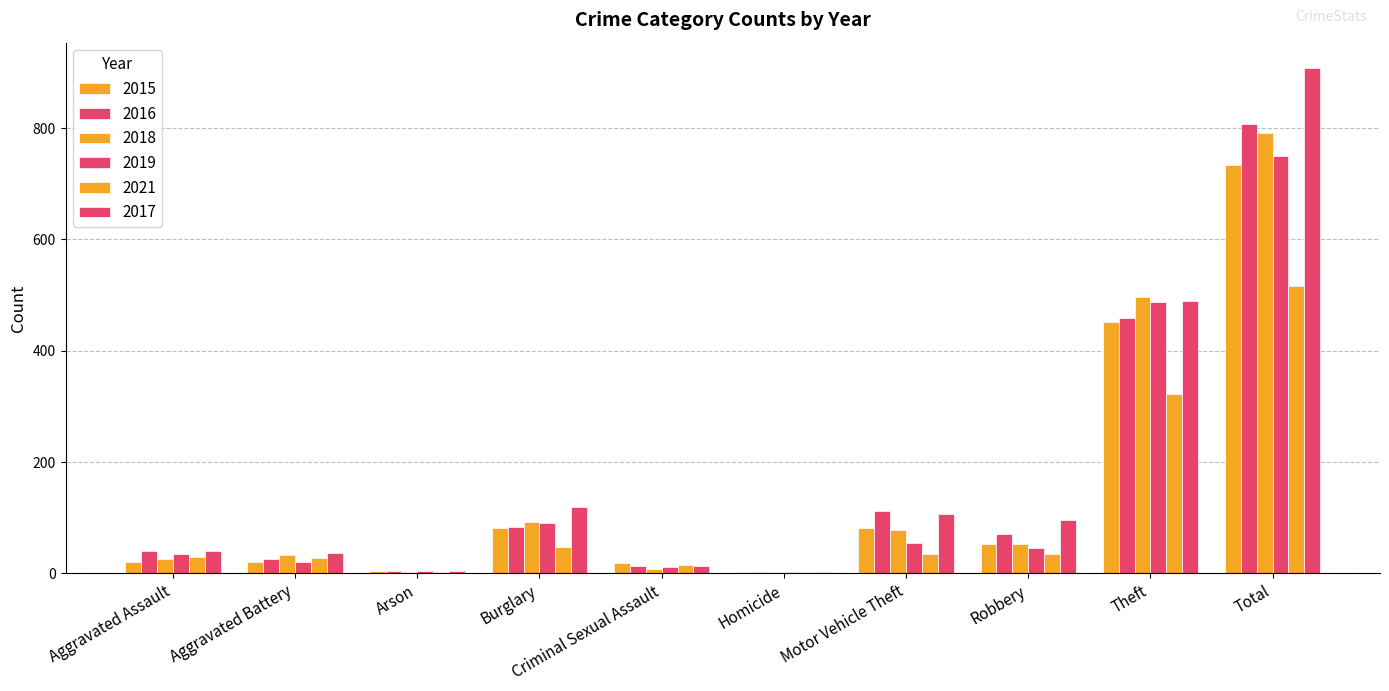

How many distinct data groups are displayed?

6